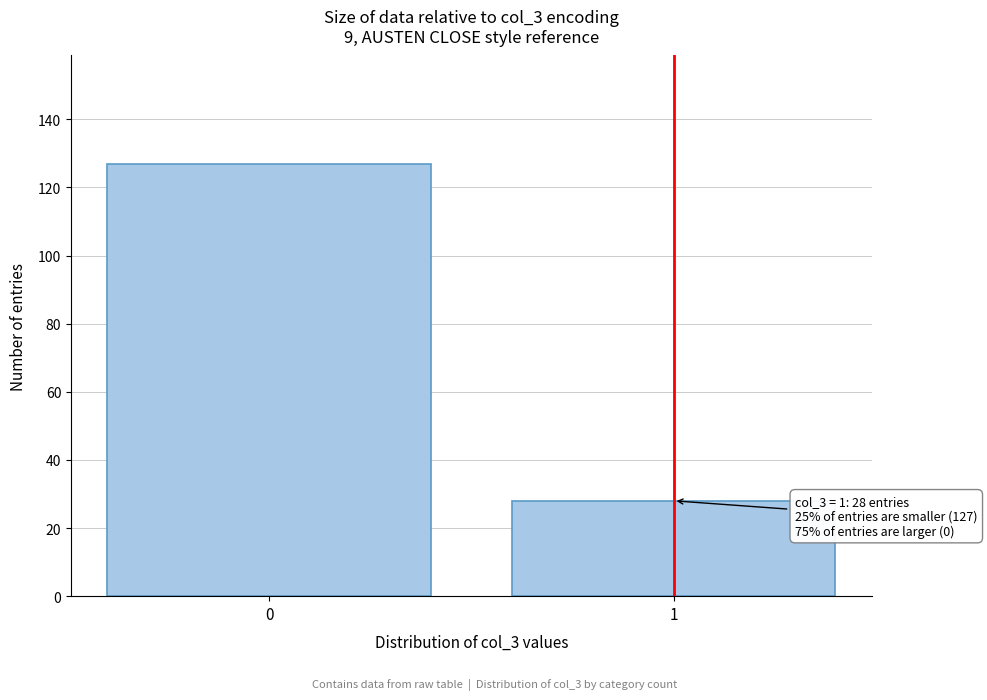

Reading left to right, what are all the values shown in this chart?

0=127	1=28